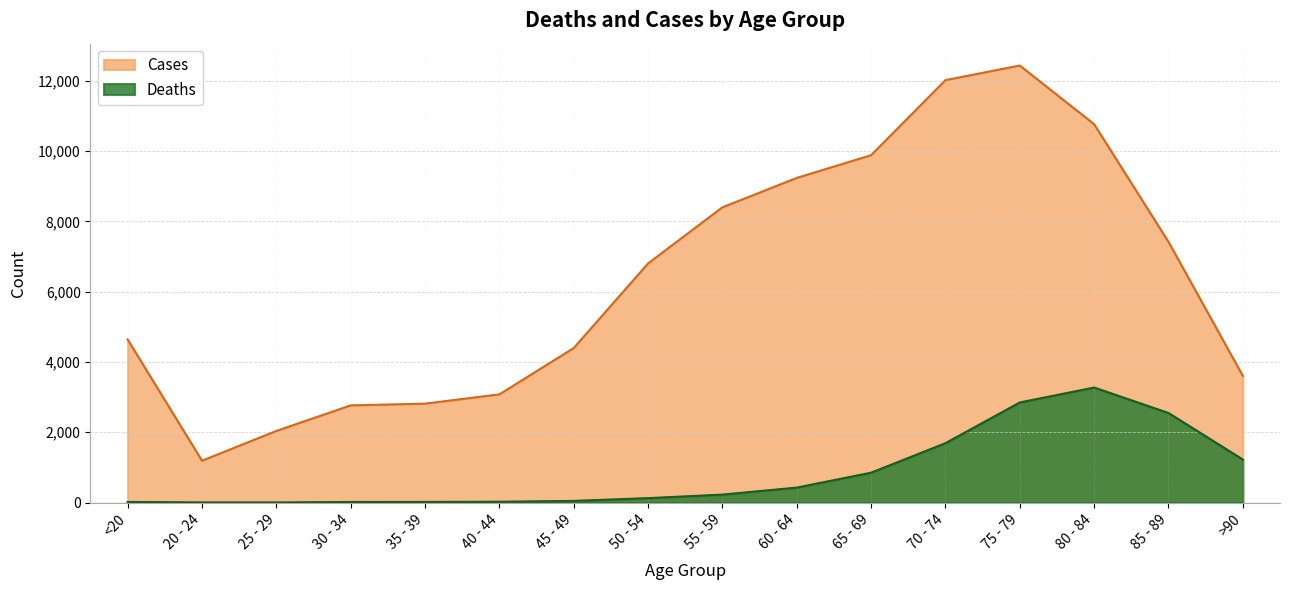

Which series has the widest spread of values?

Cases